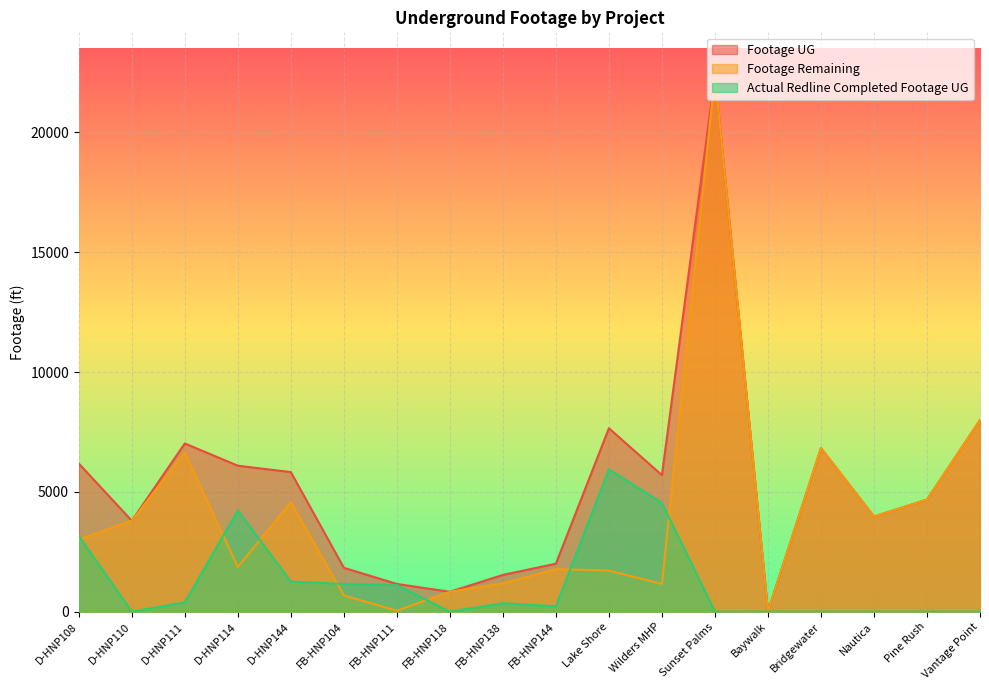

At which label does Footage Remaining first exceed 3015?

D-HNP110